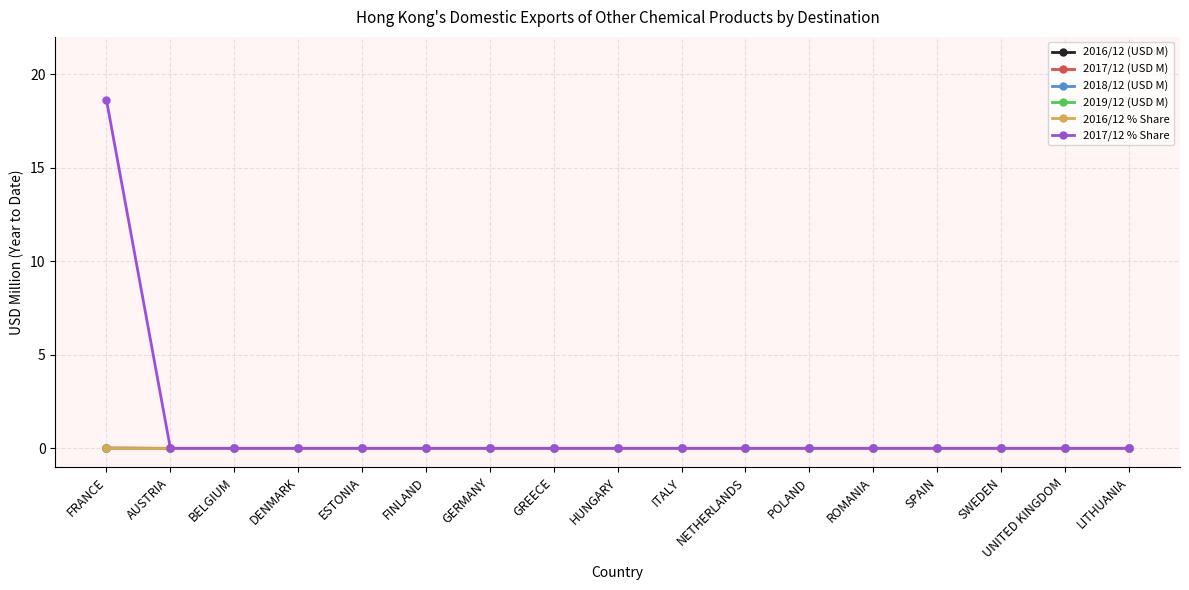

Is this an area chart (filled region under the line)?

No